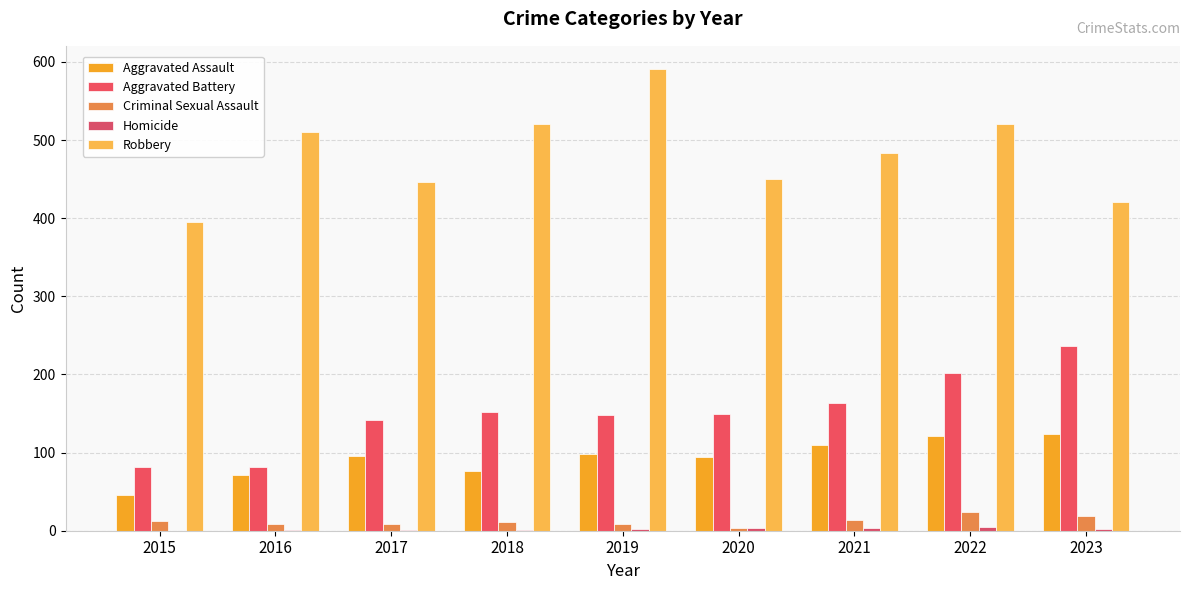

What value does the Criminal Sexual Assault series have at 2021?

14